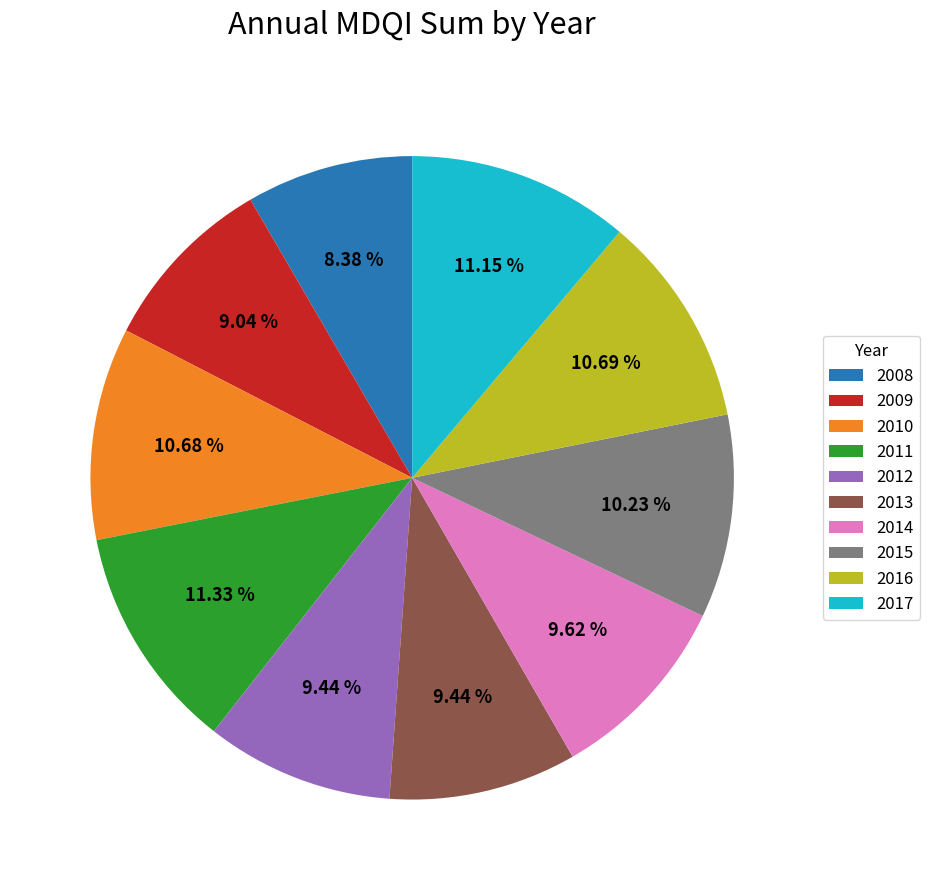

Do 2016 and 2015 together represent more than half of the pie?

No